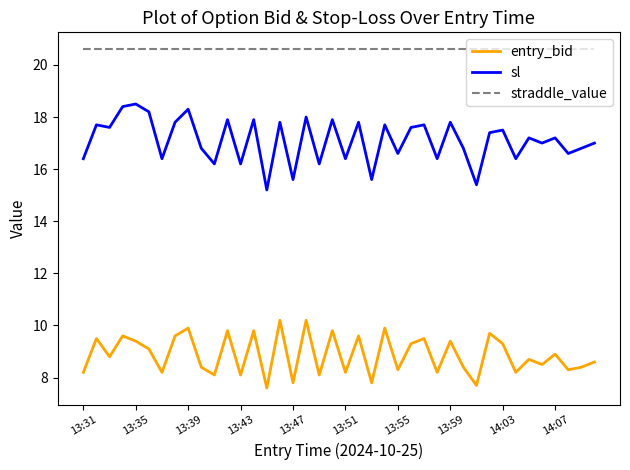

Rank the series by their average value, from highest to lowest.

straddle_value, sl, entry_bid